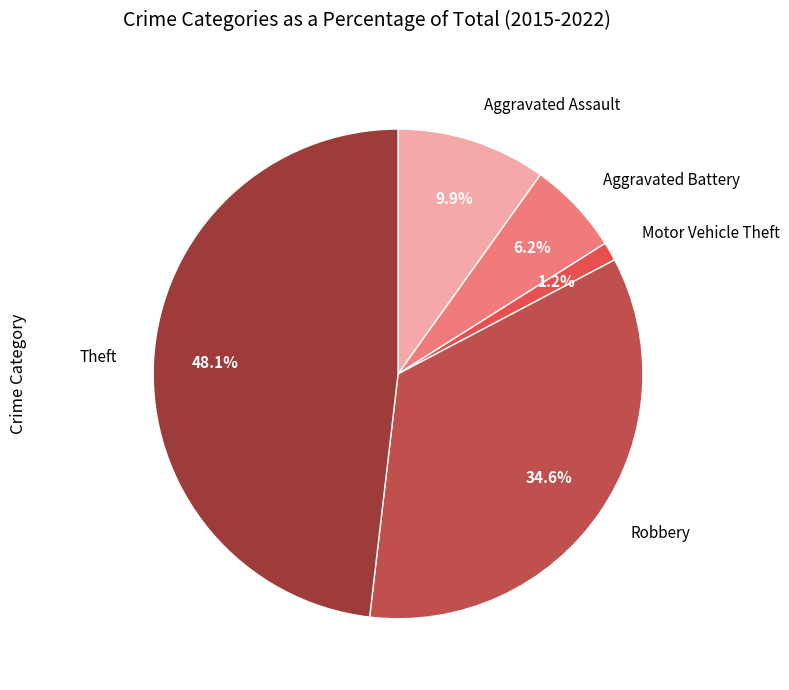

Is there a majority slice in this chart?

No